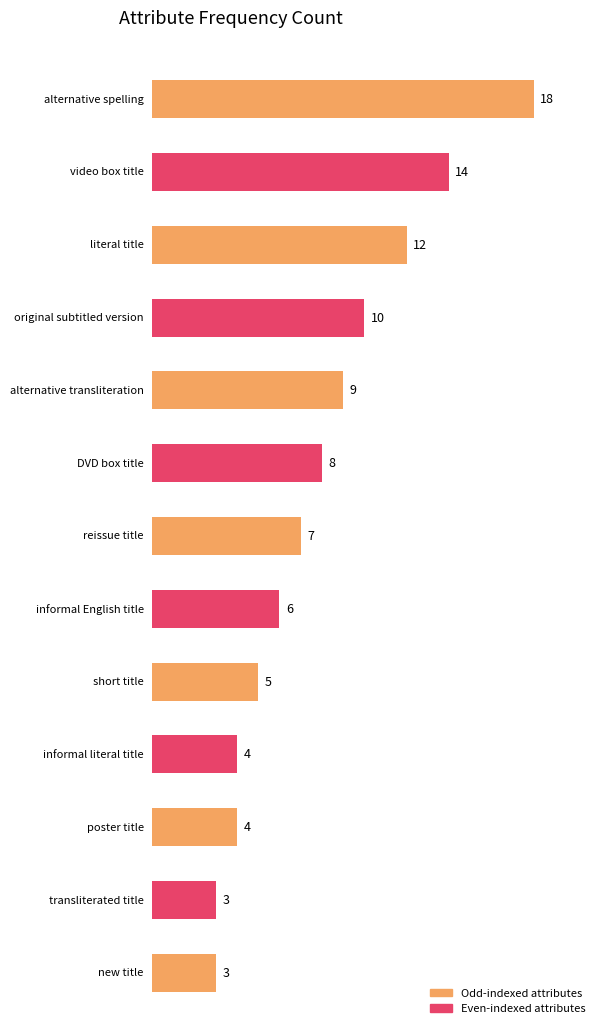

List the labels in order of value, smallest first.

transliterated title, new title, informal literal title, poster title, short title, informal English title, reissue title, DVD box title, alternative transliteration, original subtitled version, literal title, video box title, alternative spelling